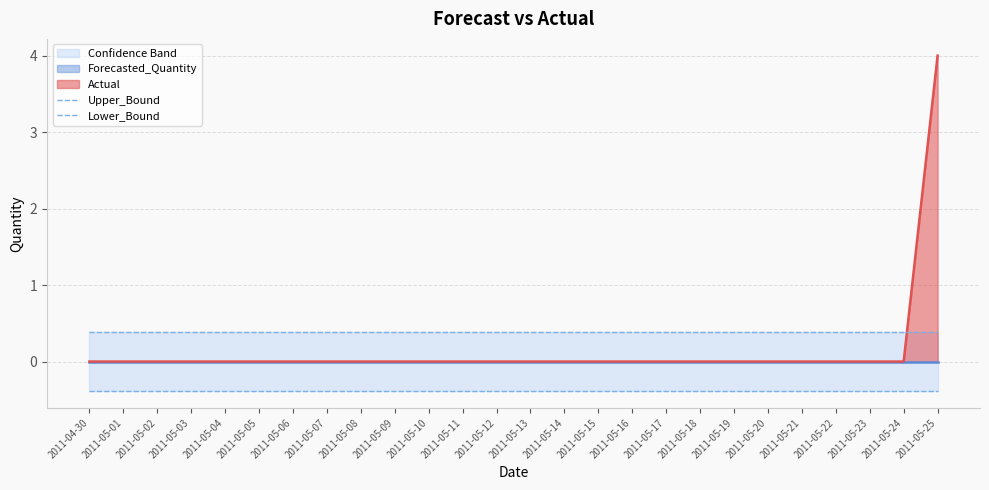

What is the maximum value for Actual?

4